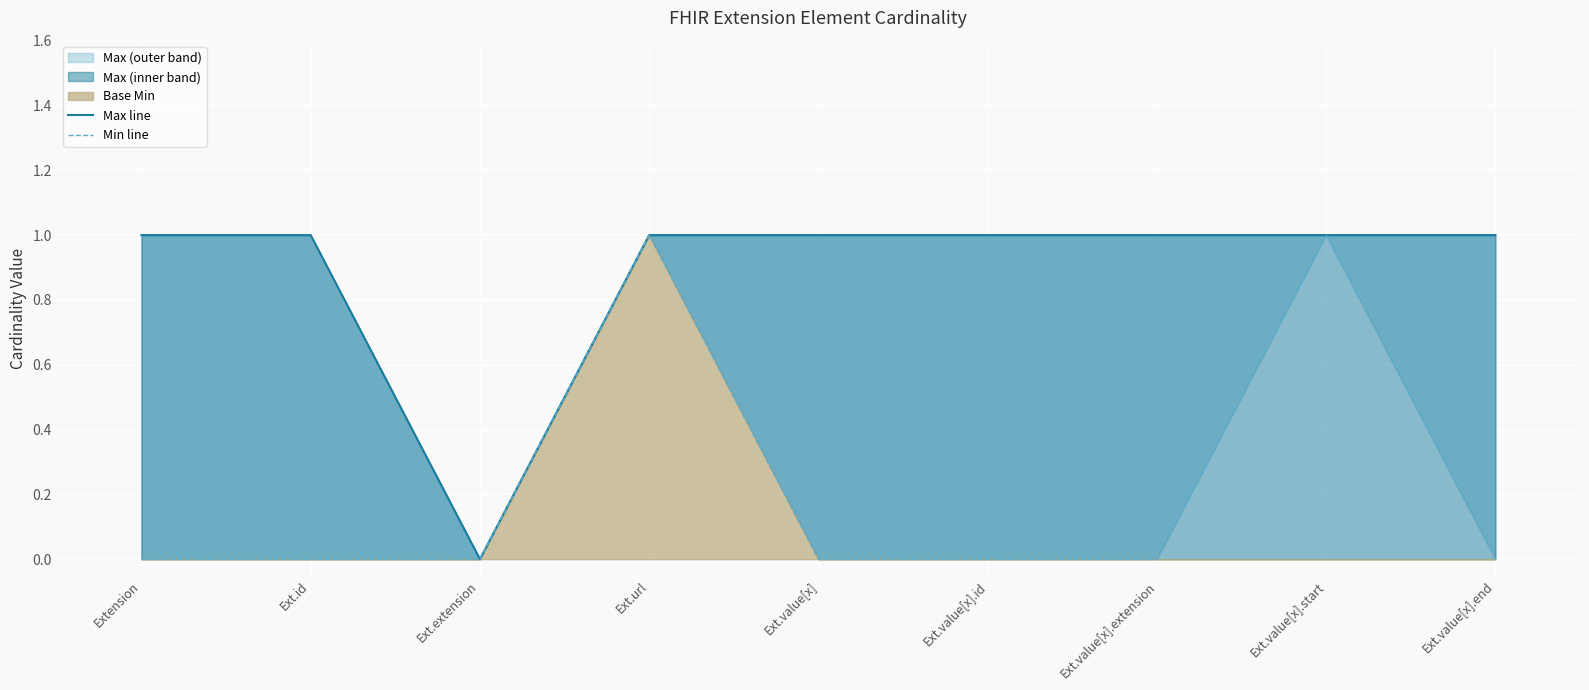

Is the value of Max line at Extension greater than the value of Min line at Ext.id?

Yes